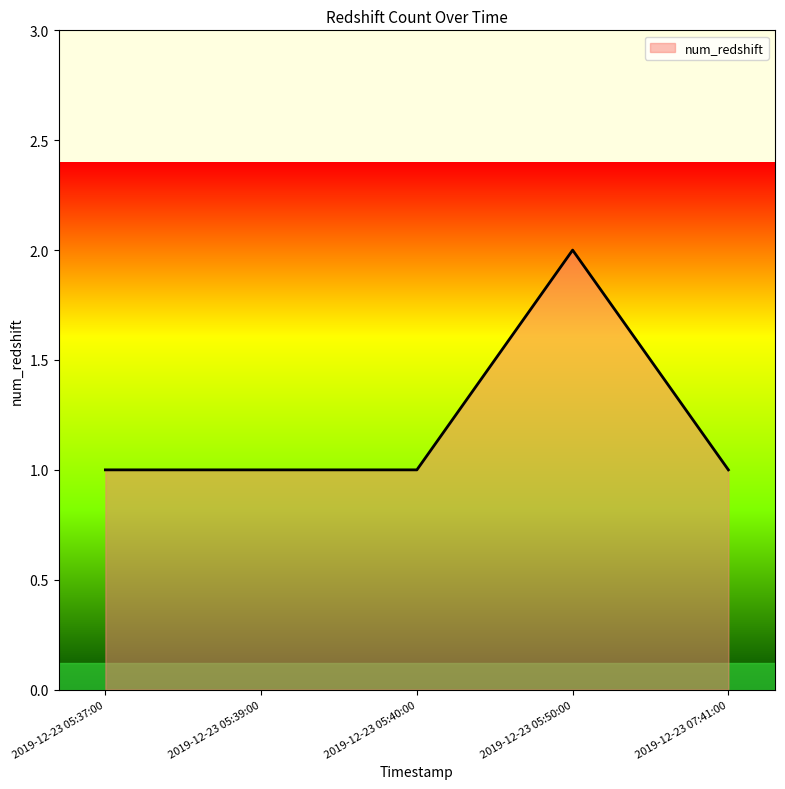

True or false: there are more than 0 points higher than both neighbors.

True